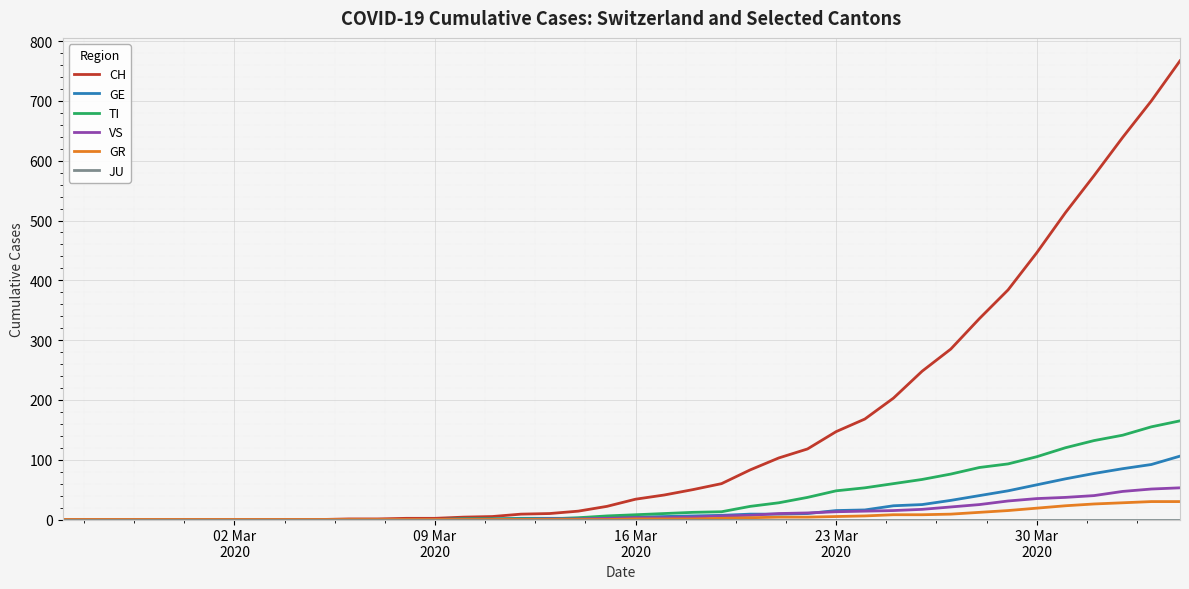

Which series has the largest range (max minus min)?

CH